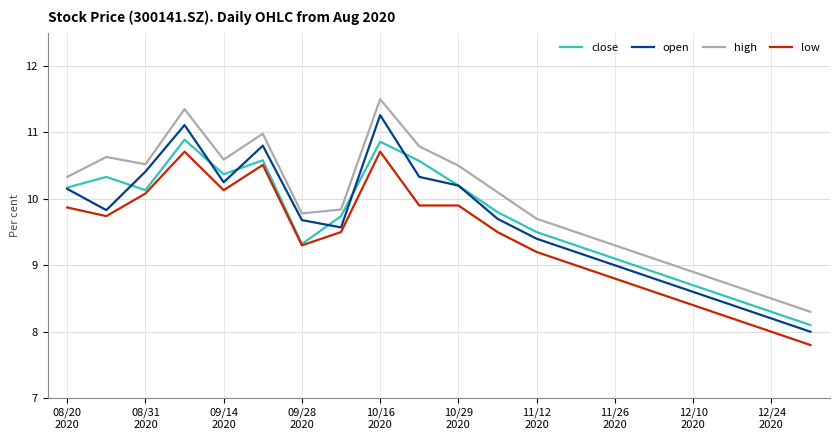

Which series has the widest spread of values?

open